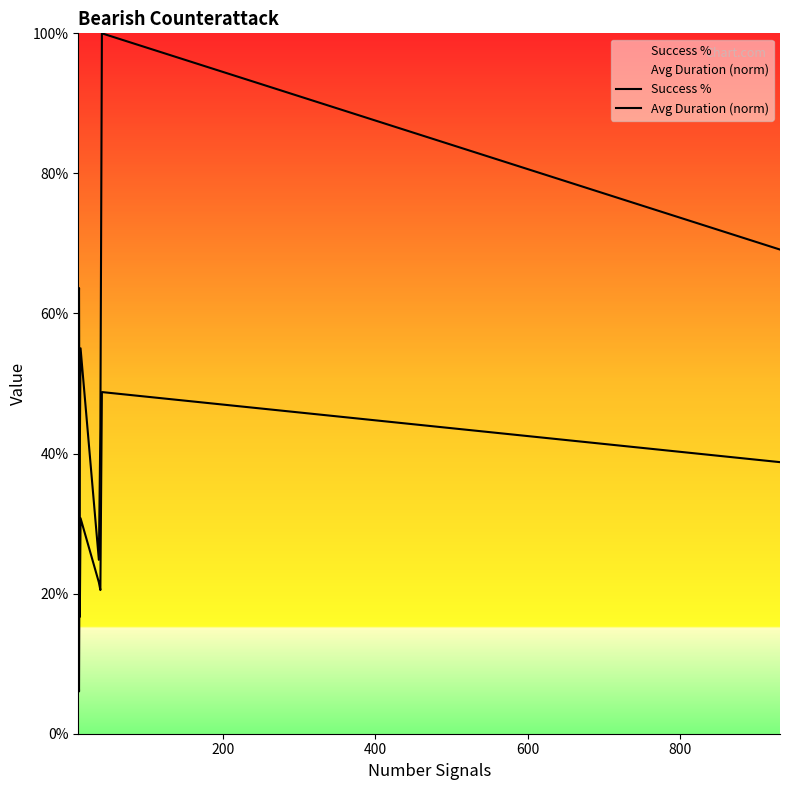

In Success %, how many points are lower than both neighbors (excluding endpoints)?

2